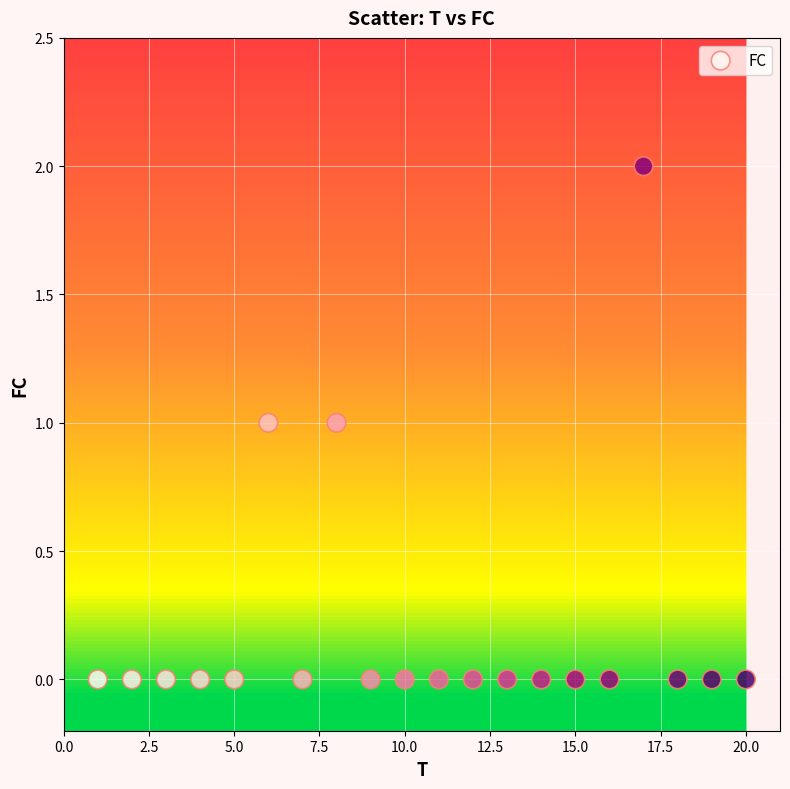

What is the range of X values (max minus min)?

19